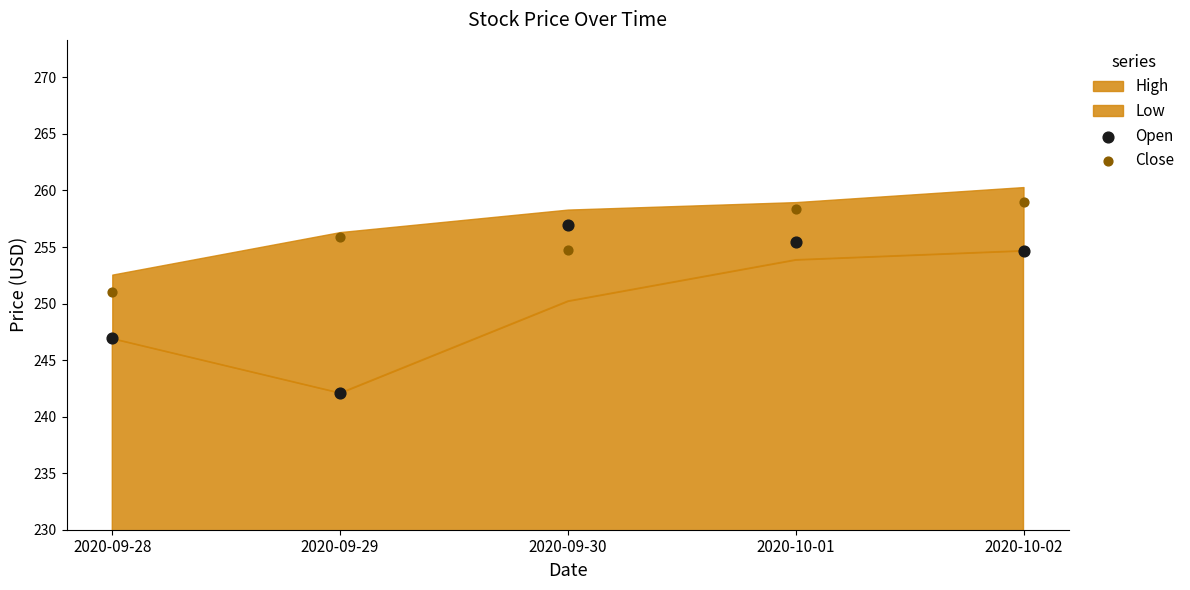

Which series has the widest spread of Y values?

Open